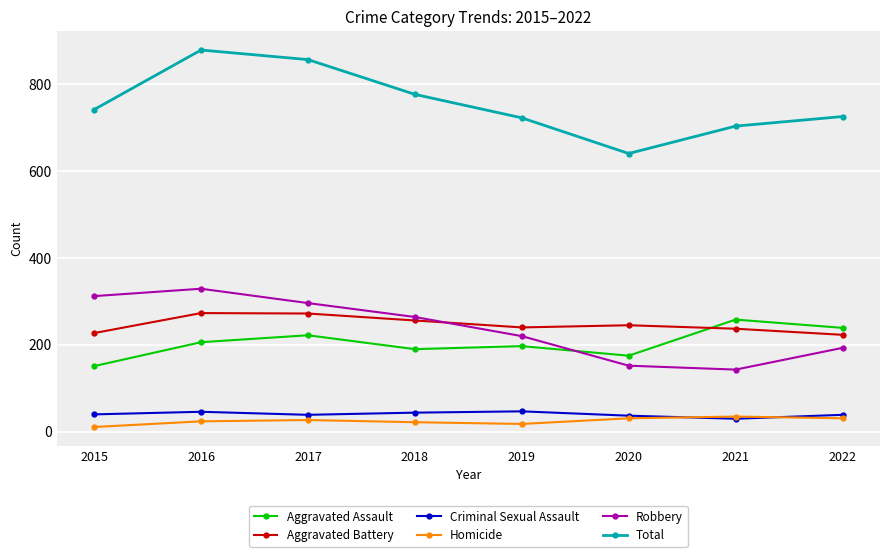

How many data points in Aggravated Assault are less than 206?

4